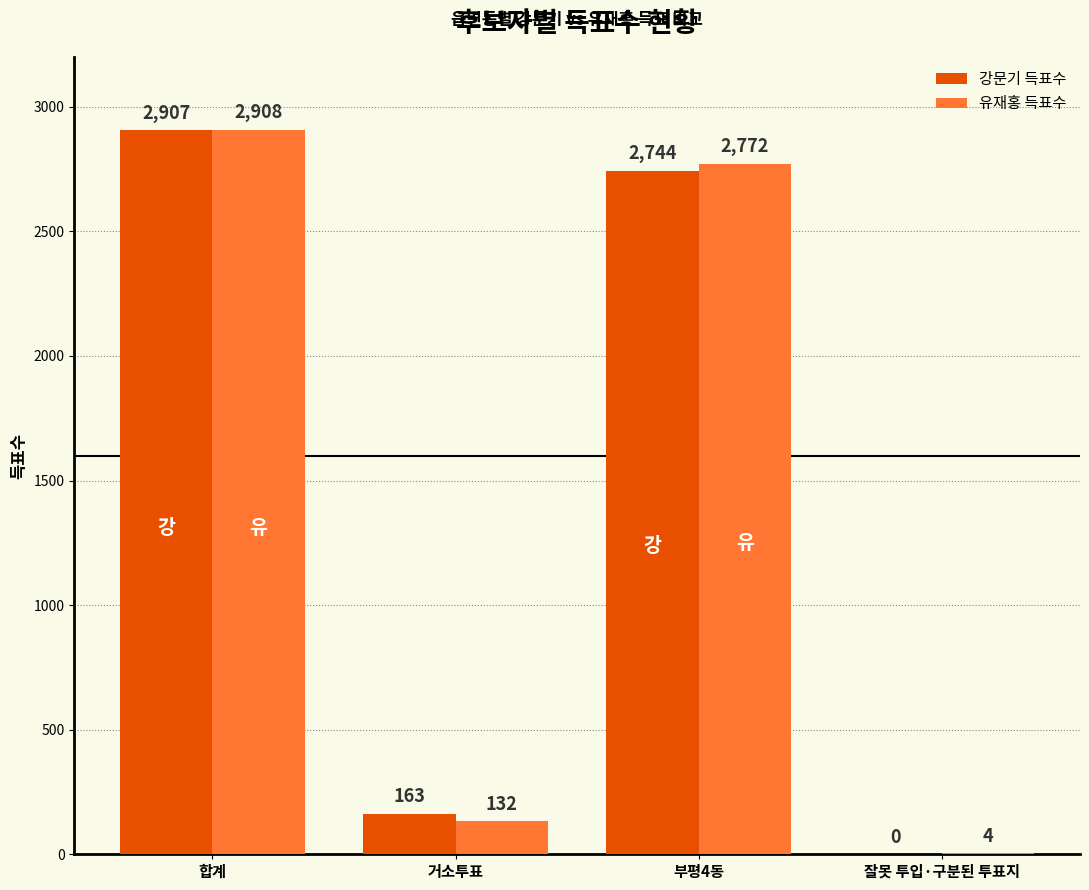

Which series has the largest range (max minus min)?

강문기 득표수